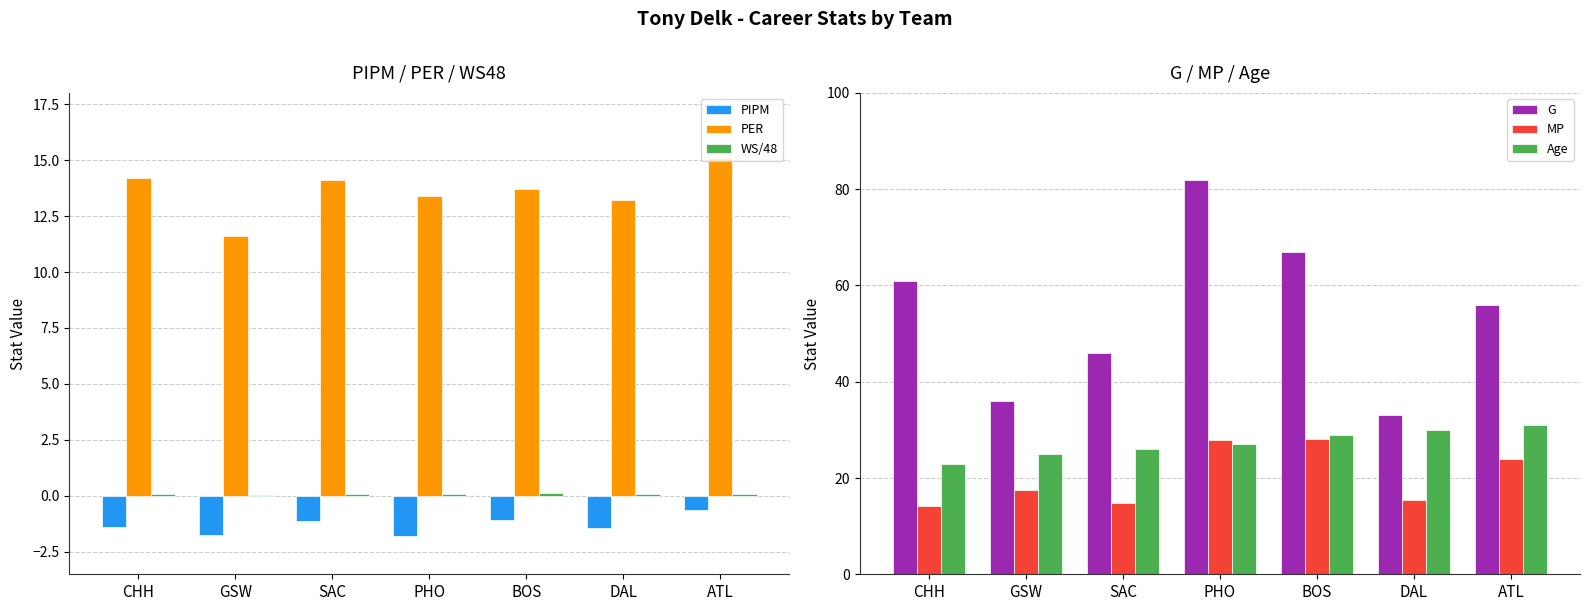

Reading left to right, list all the values displayed in this chart.

PIPM: -1.4	-1.8	-1.1	-1.8	-1.1	-1.4	-0.6
PER: 14.2	11.6	14.1	13.4	13.7	13.2	15.1
WS/48: 0.1	0.0	0.1	0.1	0.1	0.1	0.1
G: 61.0	36.0	46.0	82.0	67.0	33.0	56.0
MP: 14.2	17.5	14.8	27.9	28.0	15.4	23.9
Age: 23.0	25.0	26.0	27.0	29.0	30.0	31.0